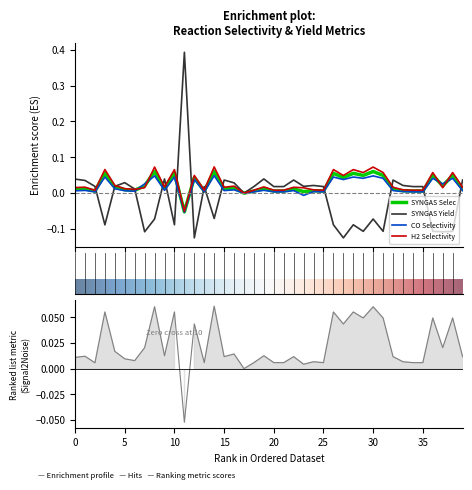

At how many categories does at least one series exceed 0?

40